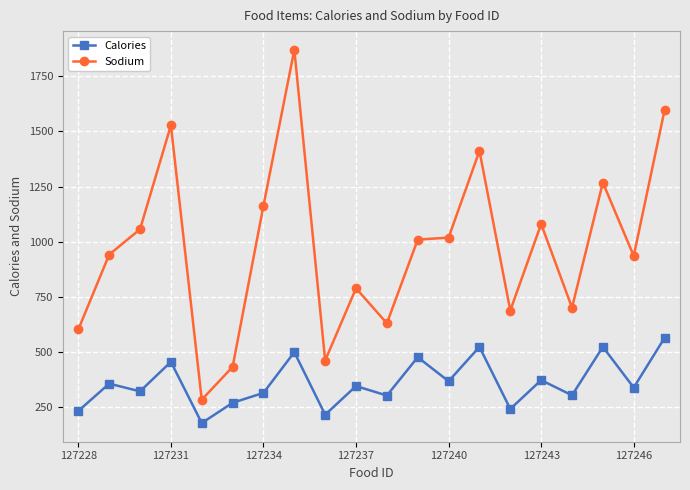

Which series has the largest total across all categories?

Sodium